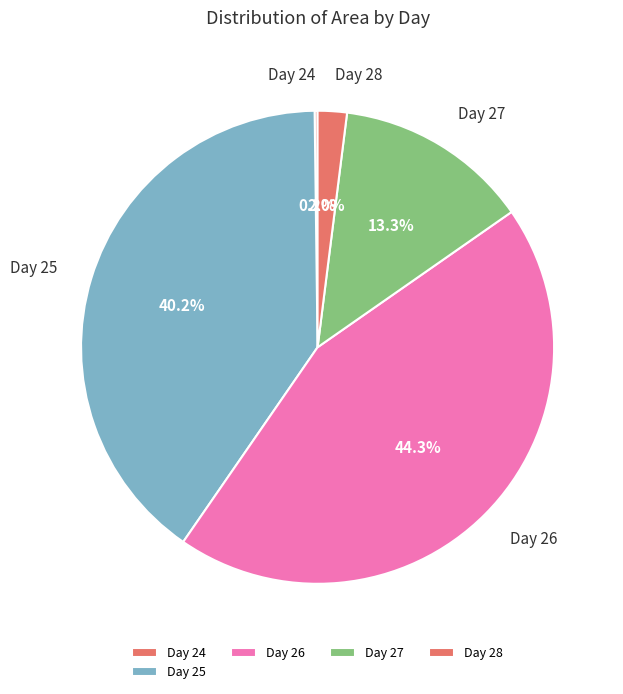

What is the largest slice in the pie chart?

Day 26